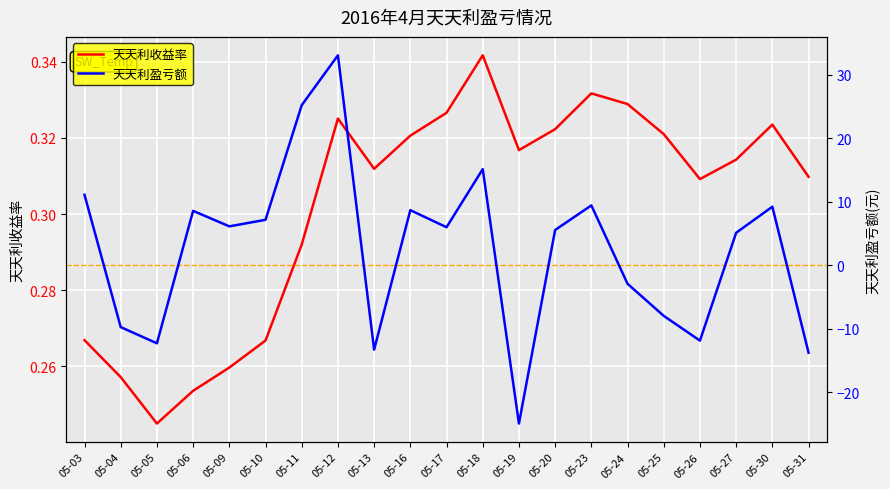

What is the total value across all series at 05-26?

-11.5